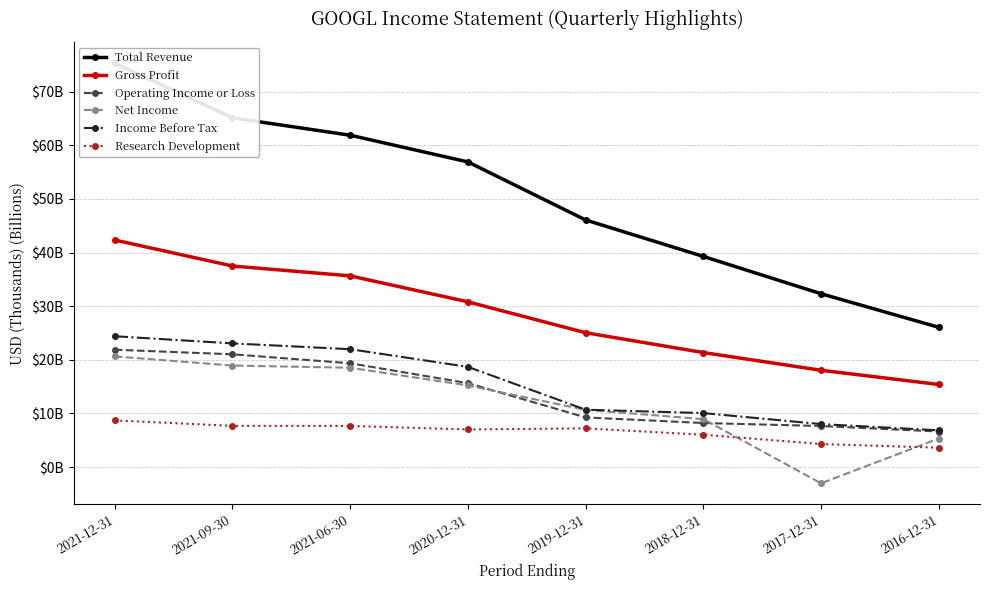

What is the value of the Research Development point at the 5th from the left?

7.2